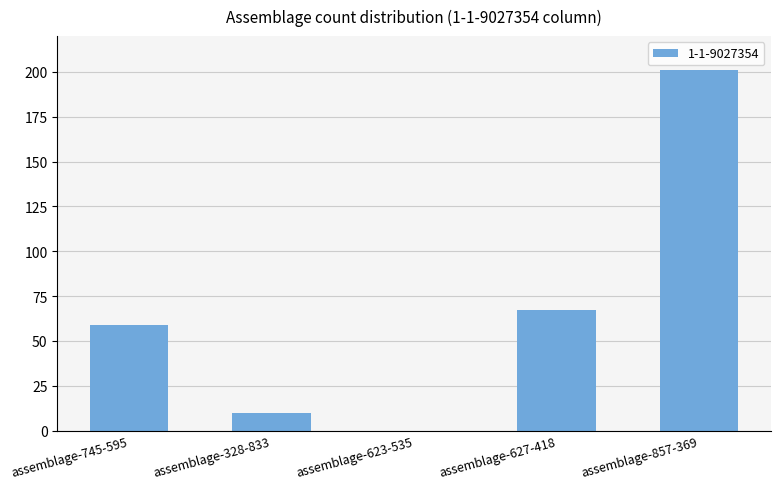

Where is the data nearest to the value 100?

assemblage-627-418